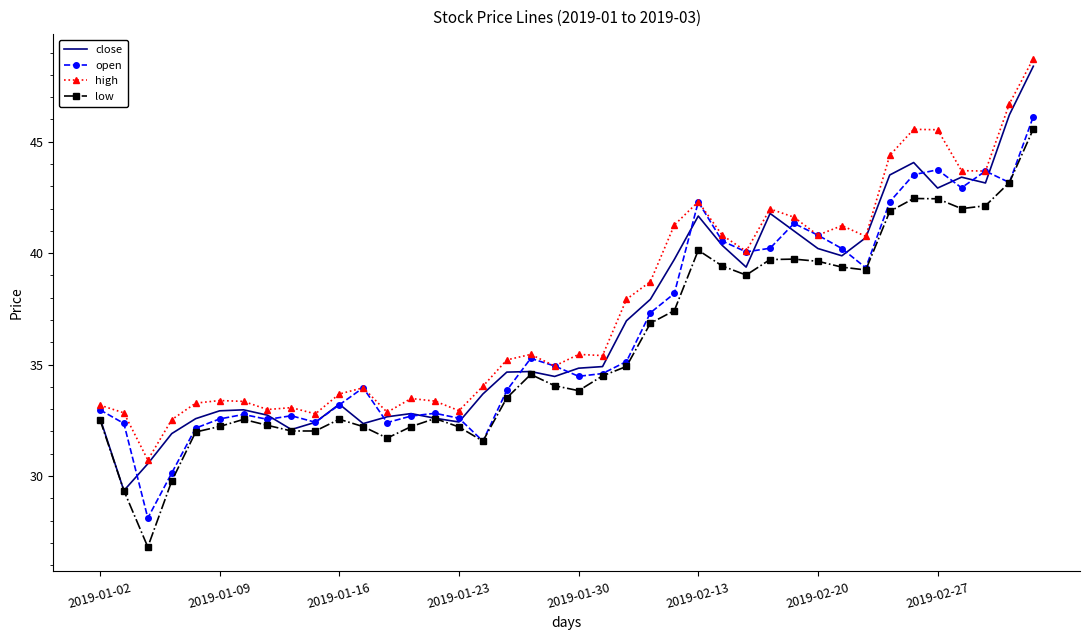

List the series in order of their overall mean, lowest first.

low, open, close, high